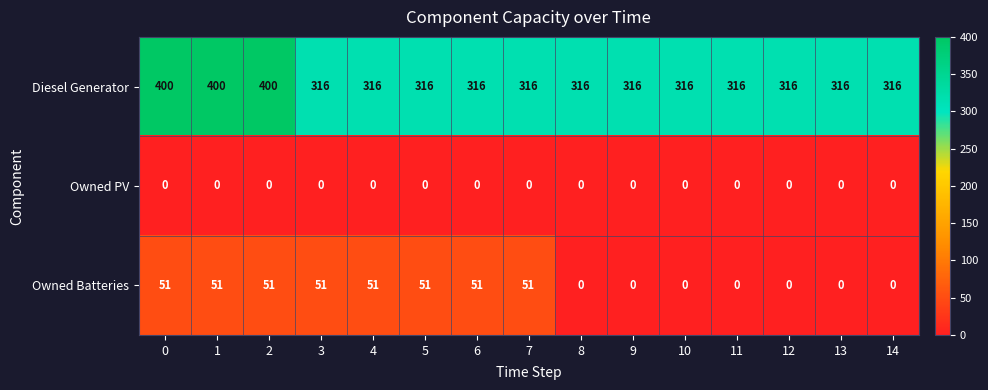

Which series changed the most between 7 and 8?

Owned Batteries